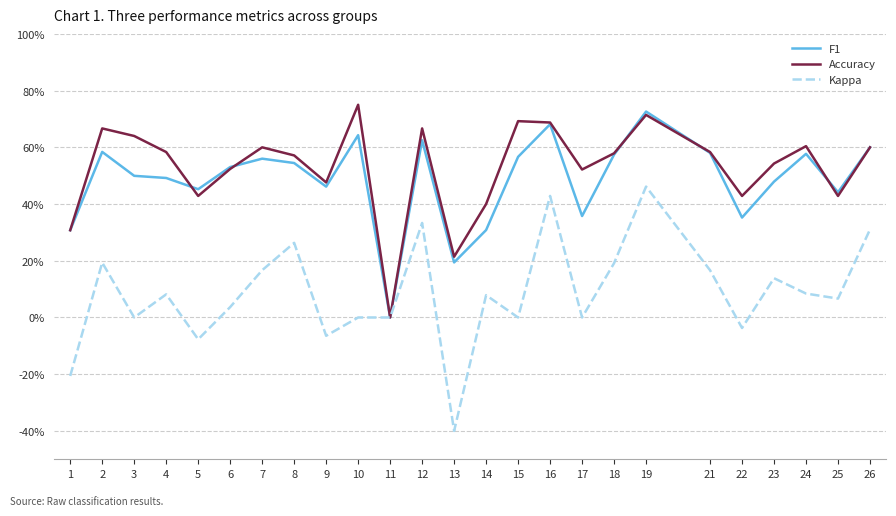

How many intersections are there between F1 and Accuracy?

5